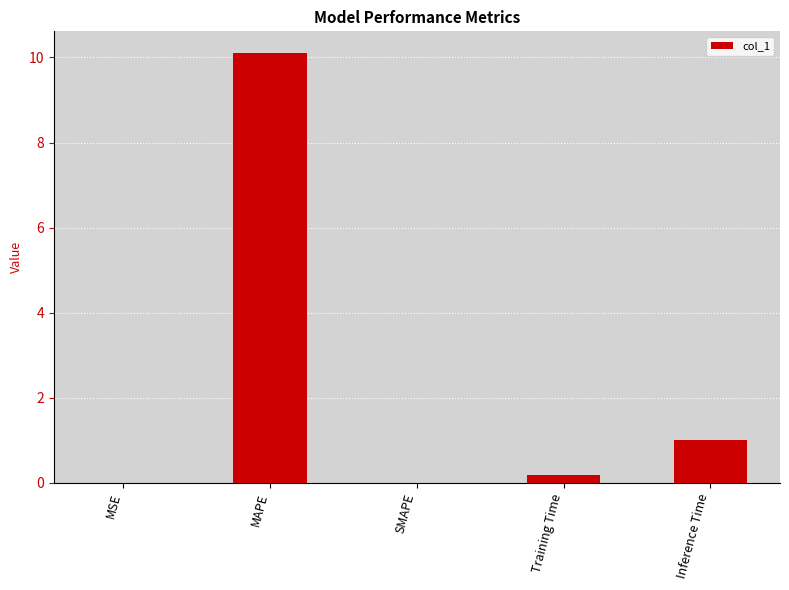

What is the difference between the values at Training Time and SMAPE?

0.2